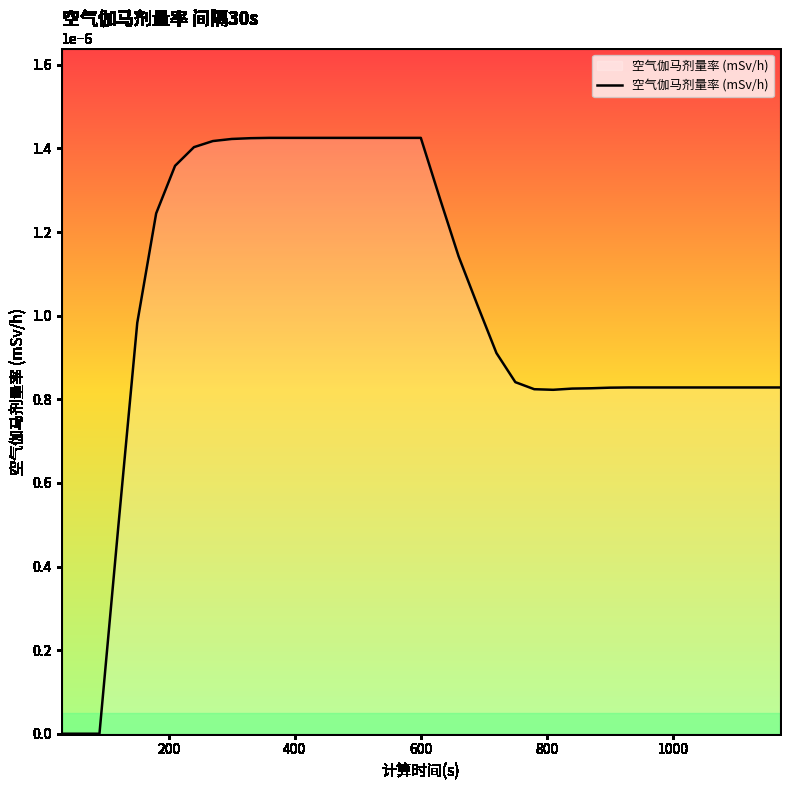

How many categories are shown in the chart?

39